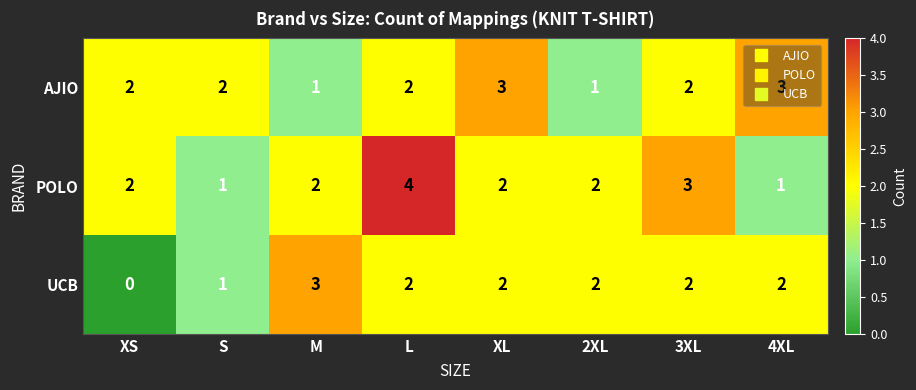

What value does the POLO series have at L?

4